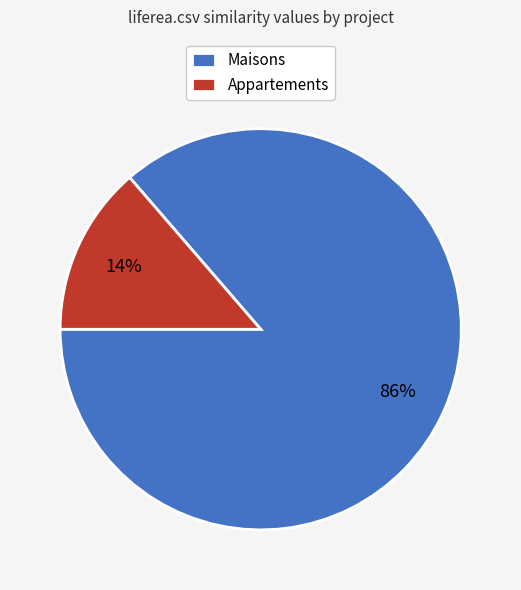

Is the sum of Maisons and Appartements greater than half?

Yes